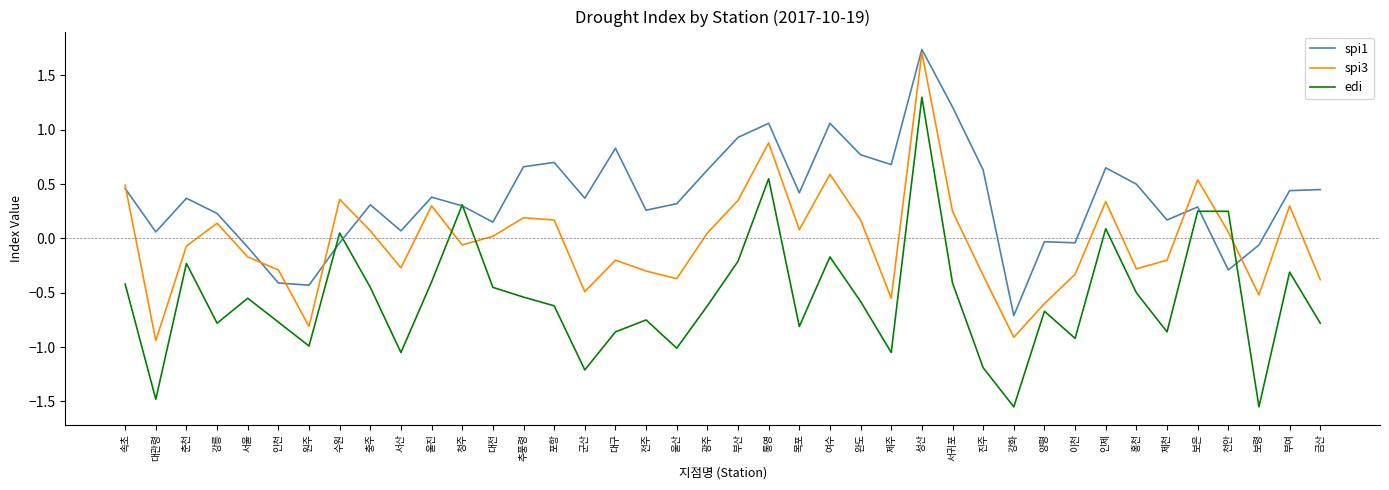

What position from the left is 제주?

26